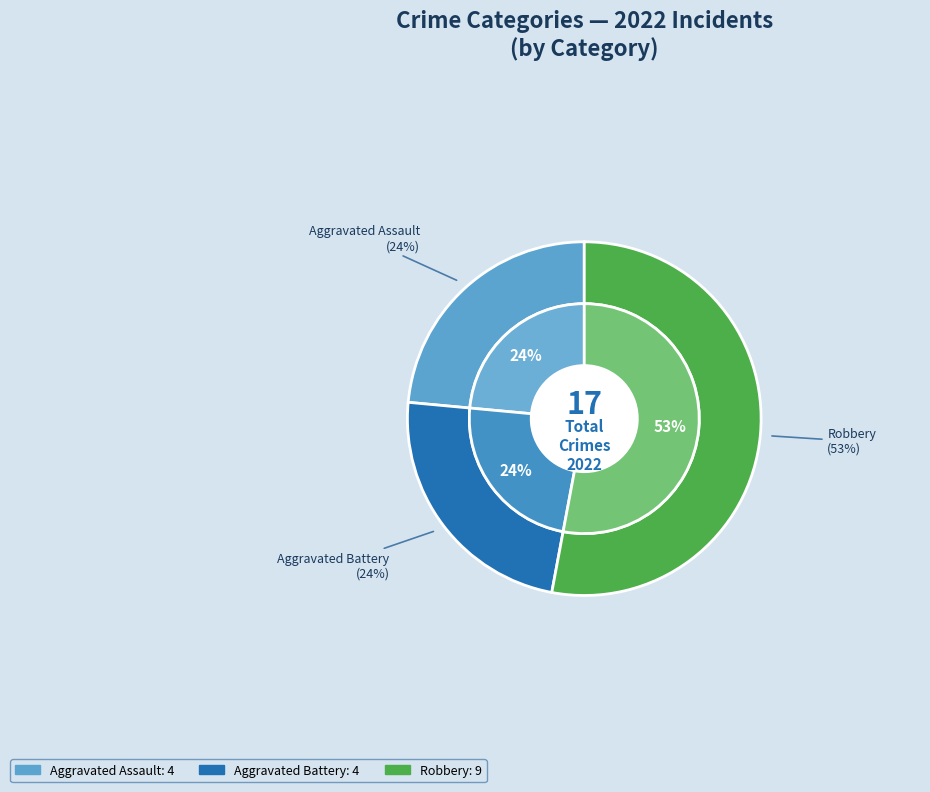

To the nearest percent, what portion does Aggravated Battery represent?

24%